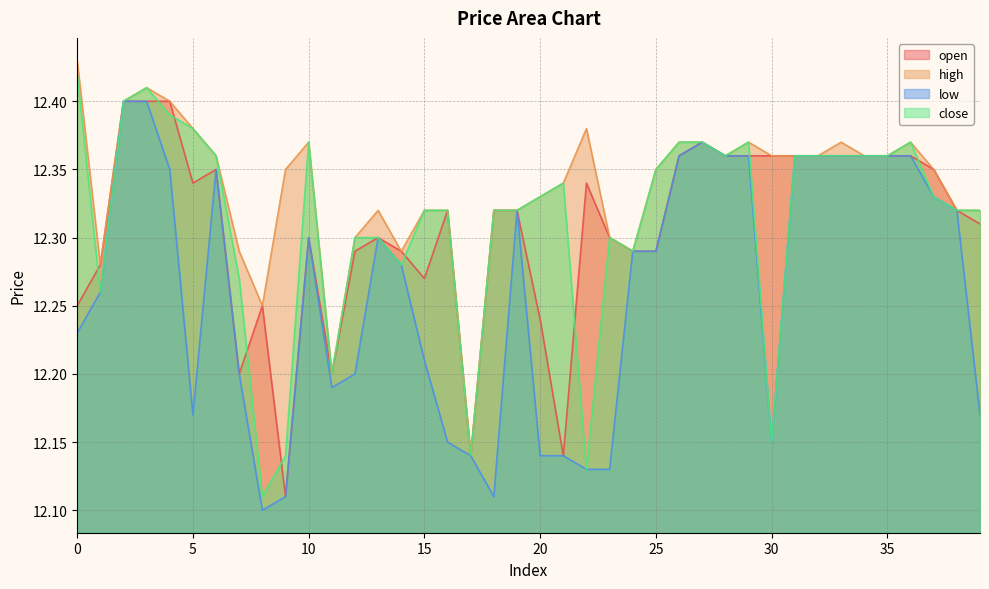

What are all the series names shown in the legend?

open, high, low, close